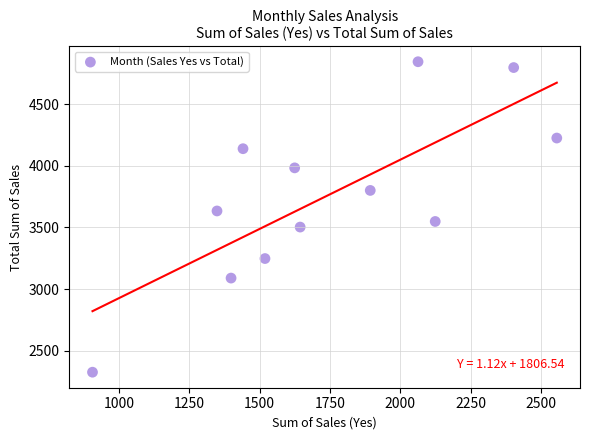

What is the range of X values (max minus min)?

1651.3